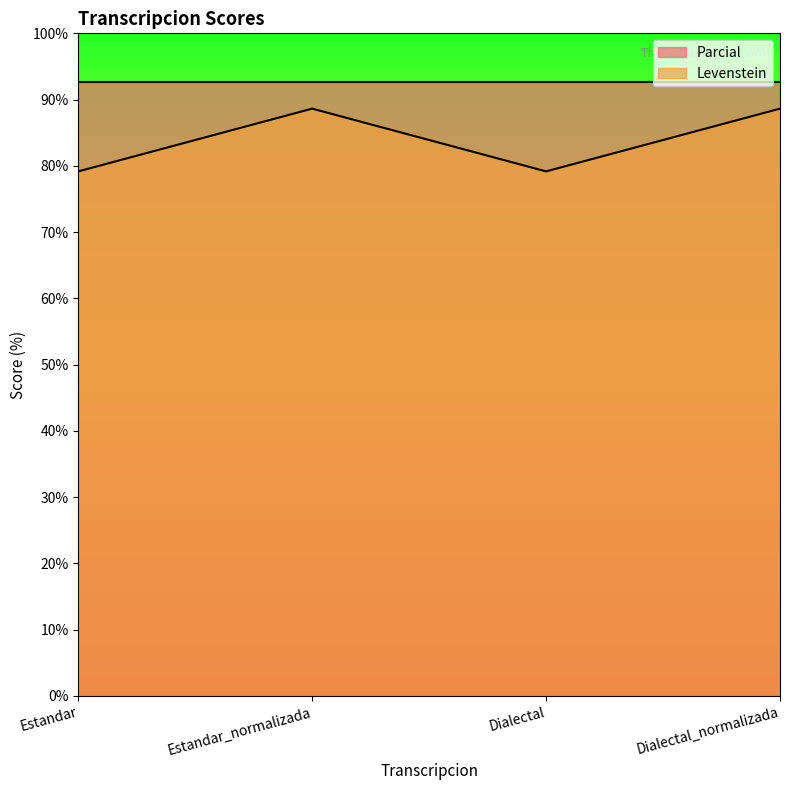

How many points are higher than both their immediate neighbors (excluding endpoints)?

1